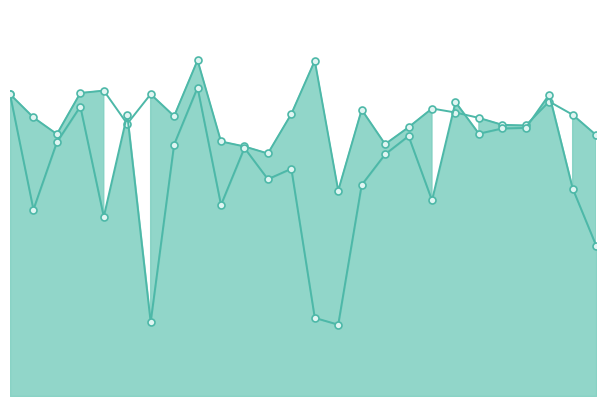

What is the sum of the avgspeed values at 25 and 12?

17.4